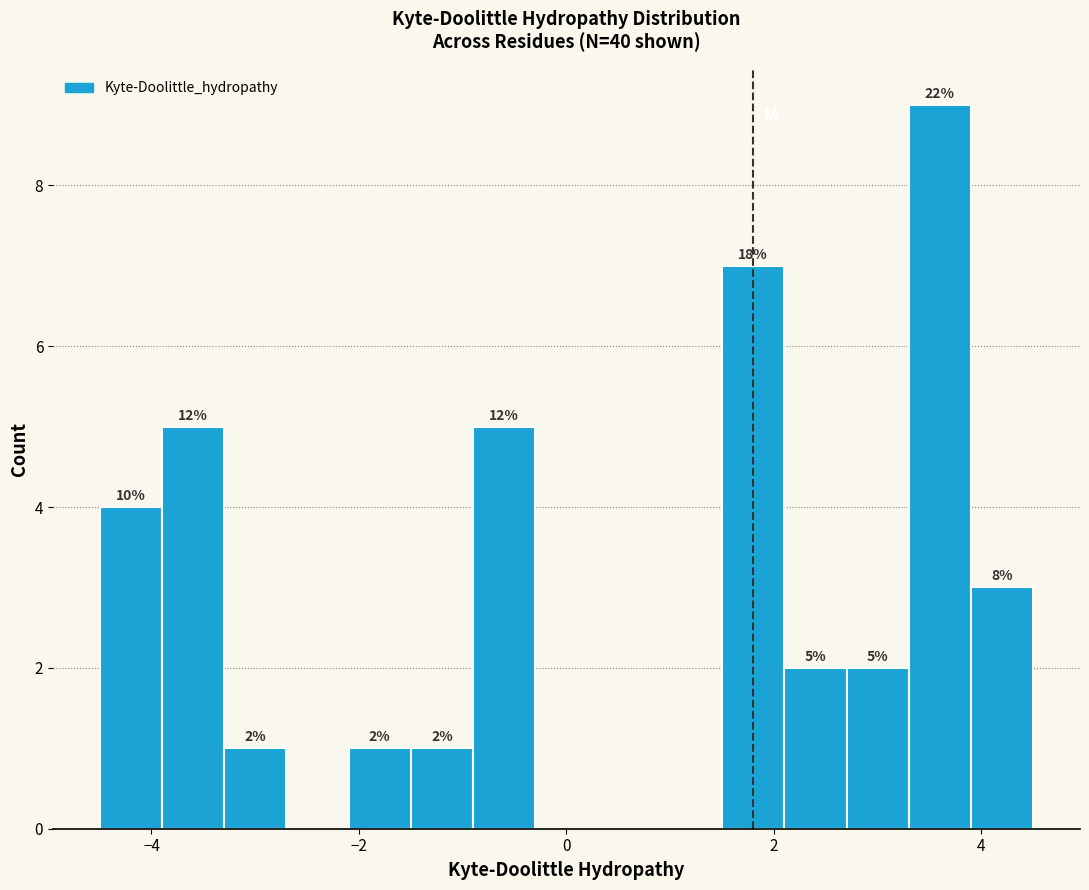

Around what value on the x-axis is the tallest bar? Give the approximate position of its centre, as read against the axis.

3.6